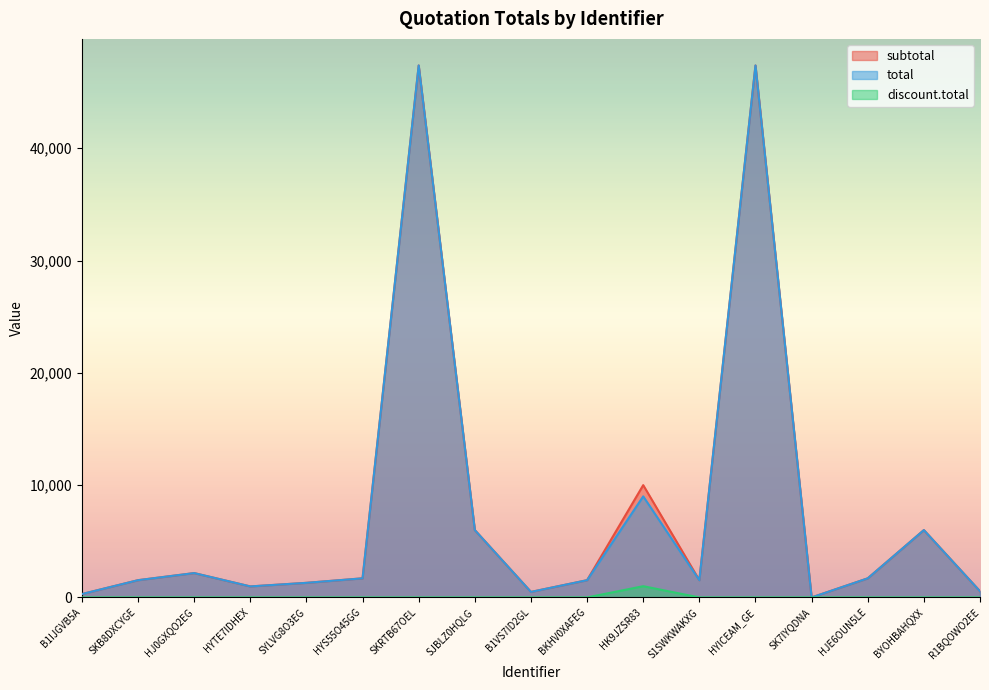

What is the sum of the total values at SK7IYQDNA and BKHV0XAFEG?

1535.0